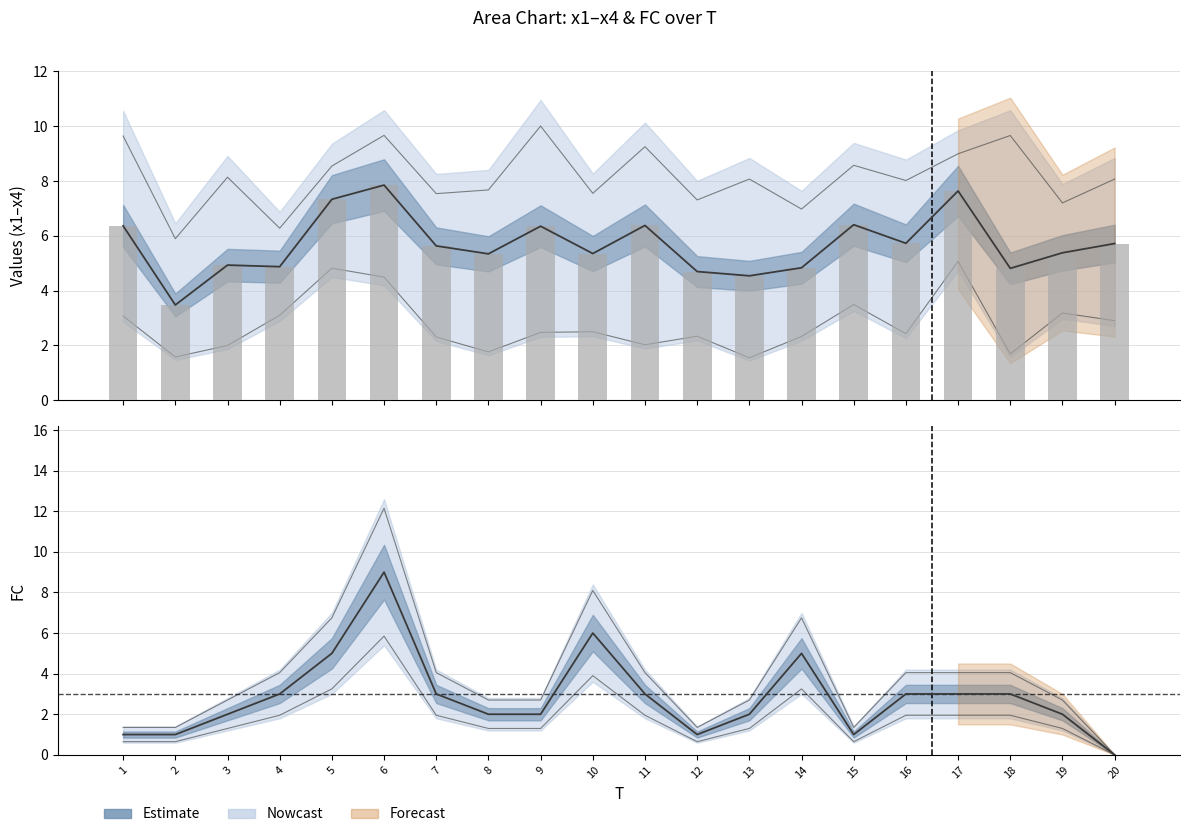

True or false: x1 has a value of 4.6 at 18.

False